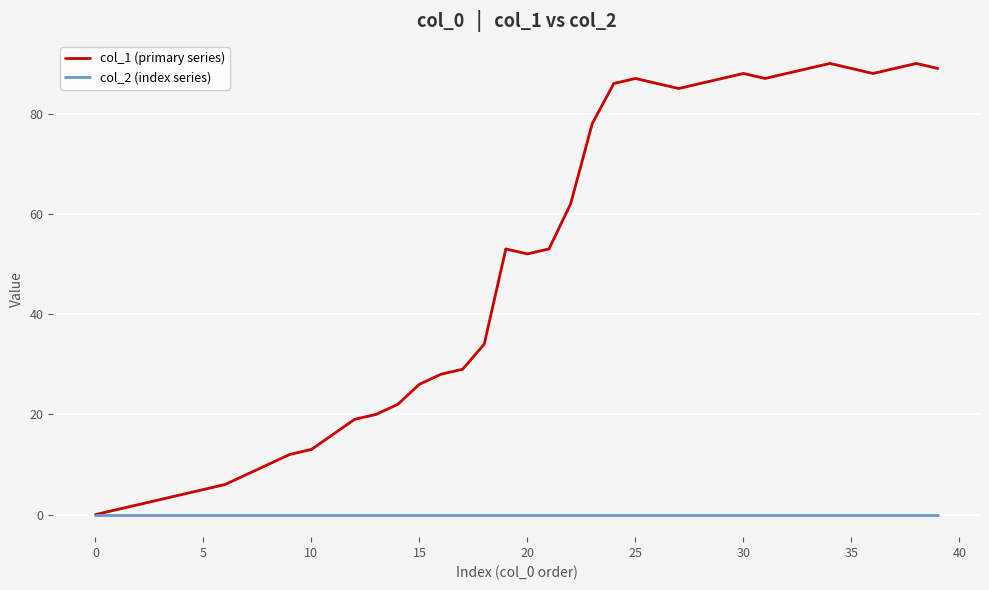

Rank the series by their maximum value, from highest to lowest.

col_1 (primary series), col_2 (index series)